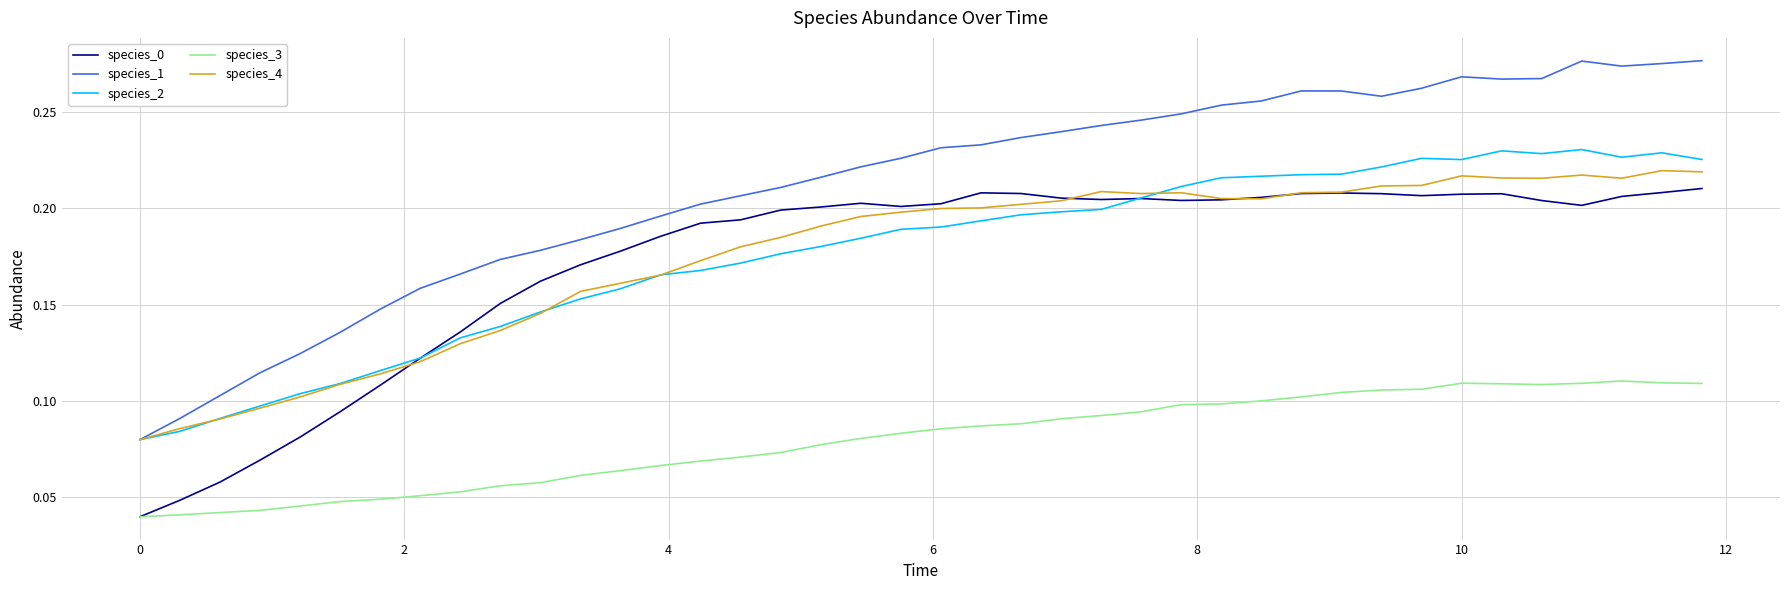

Which series has the largest total across all categories?

species_1